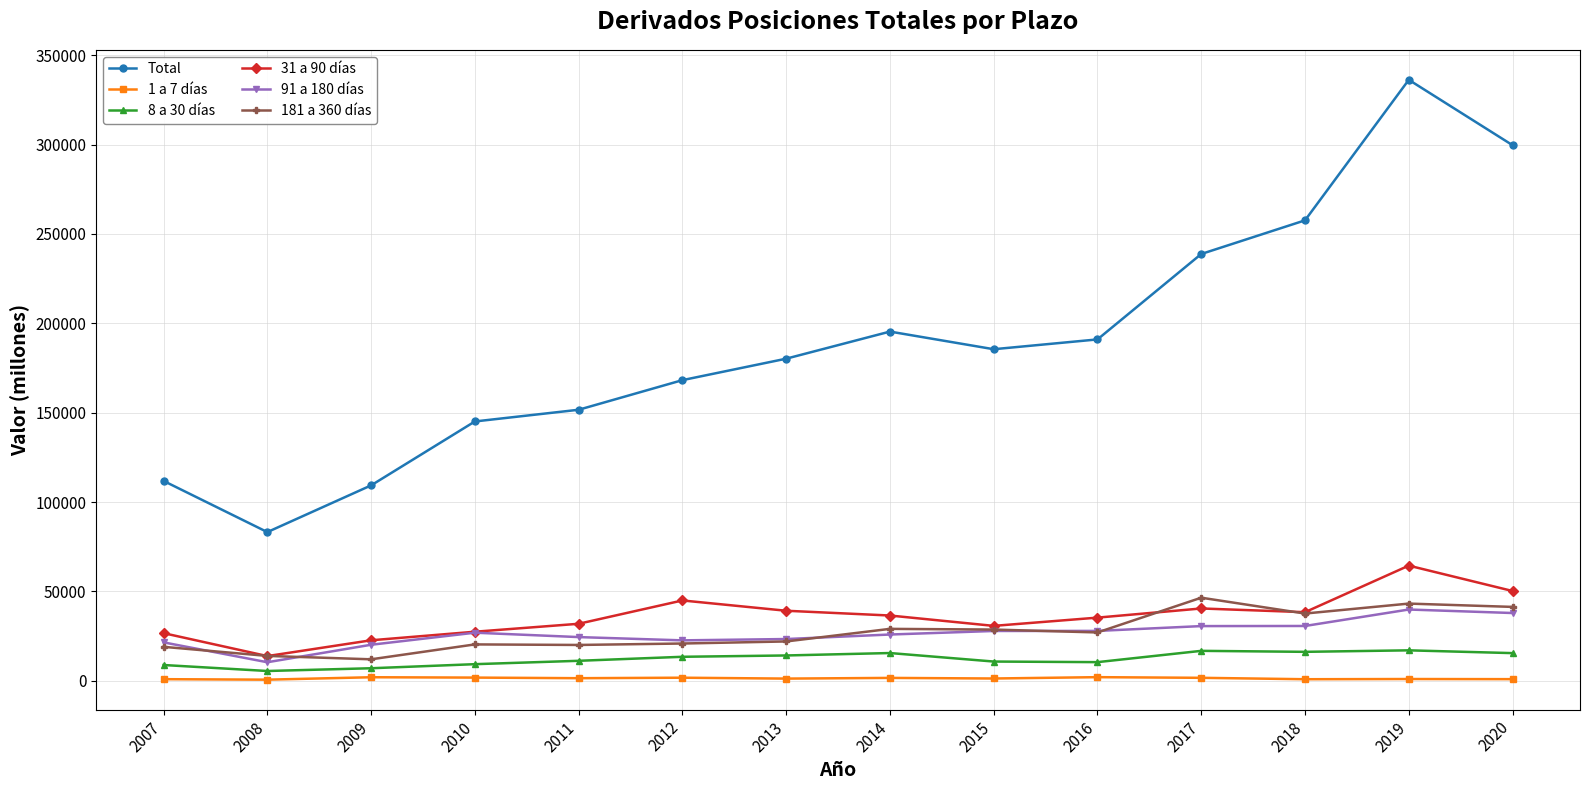

Does the chart have visible grid lines?

Yes